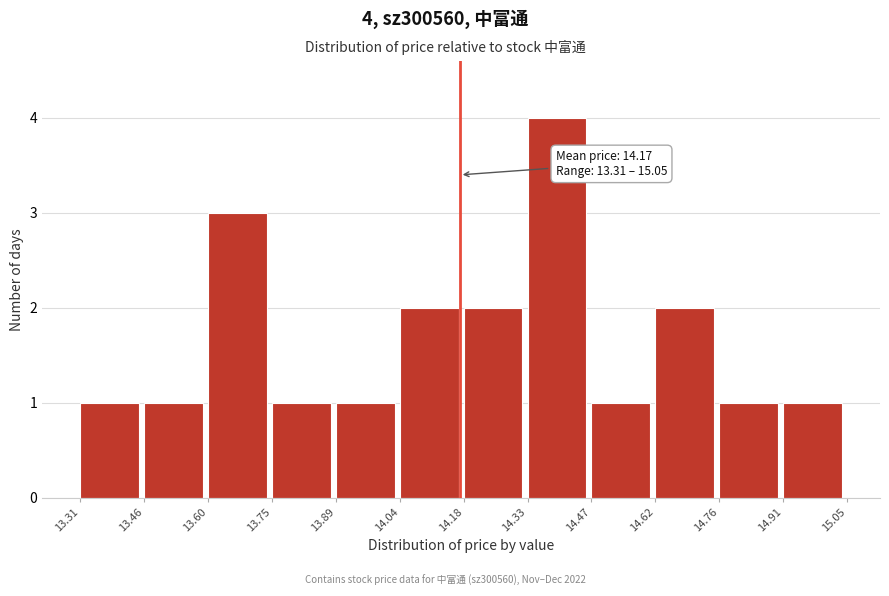

Which range on the x-axis has the tallest bar?

14.33 to 14.47